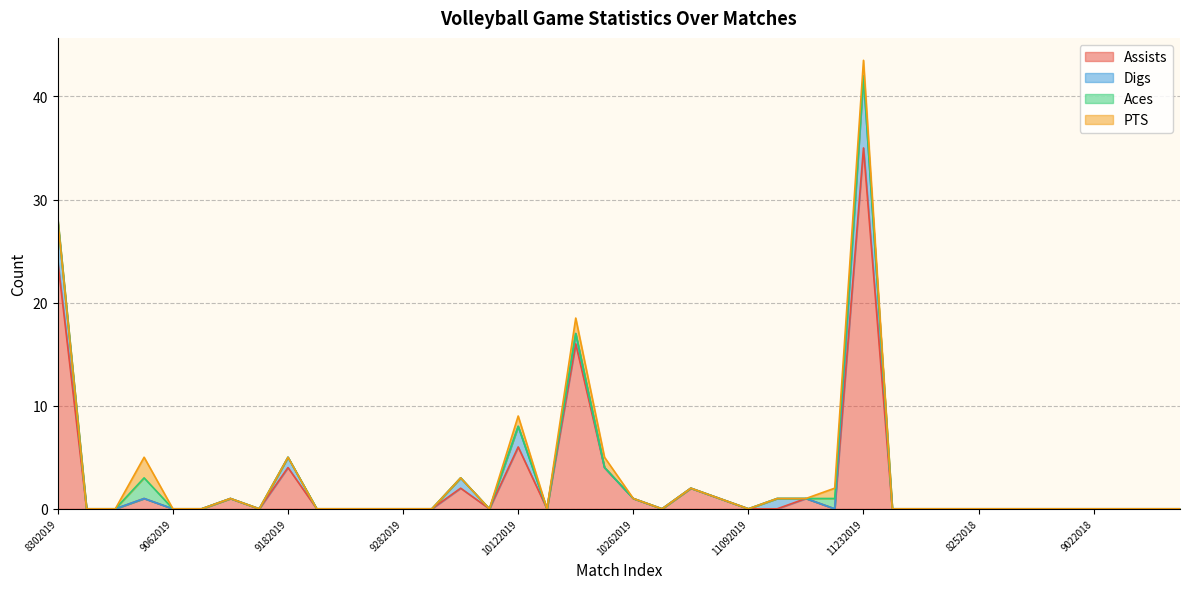

What is the highest value of the PTS series?

2.0